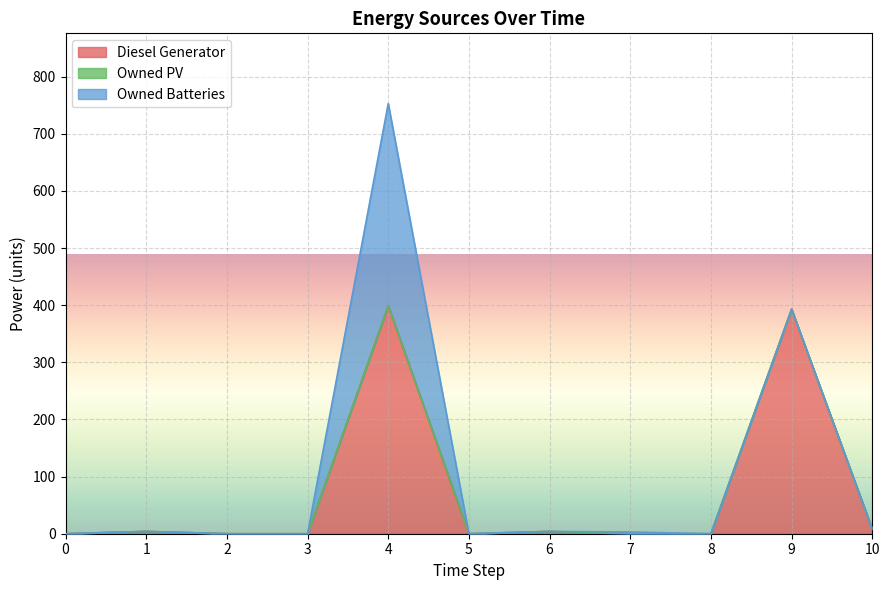

What is the difference between the Diesel Generator values at 8 and 6?

4